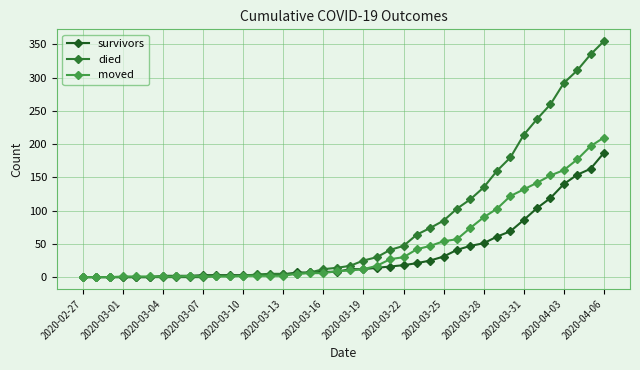

How many distinct data groups are displayed?

3